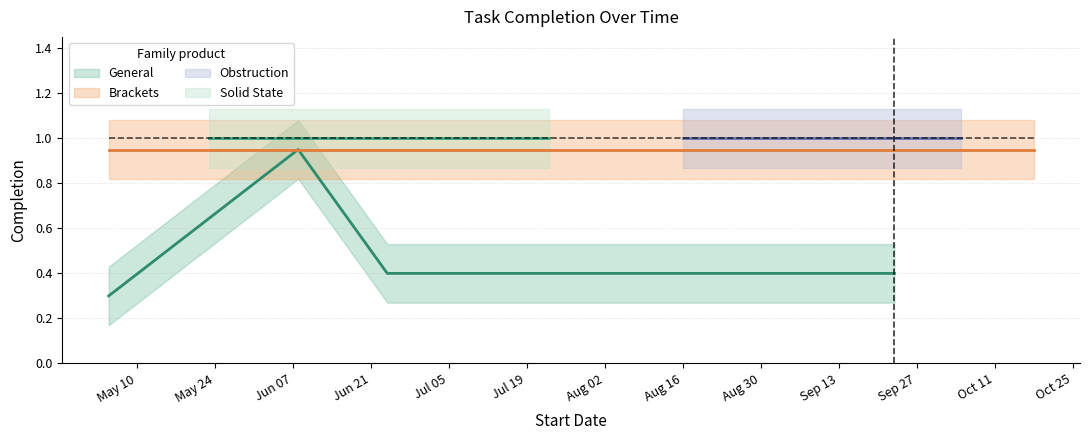

What is the sum of the values at 8 and 6?

2.0